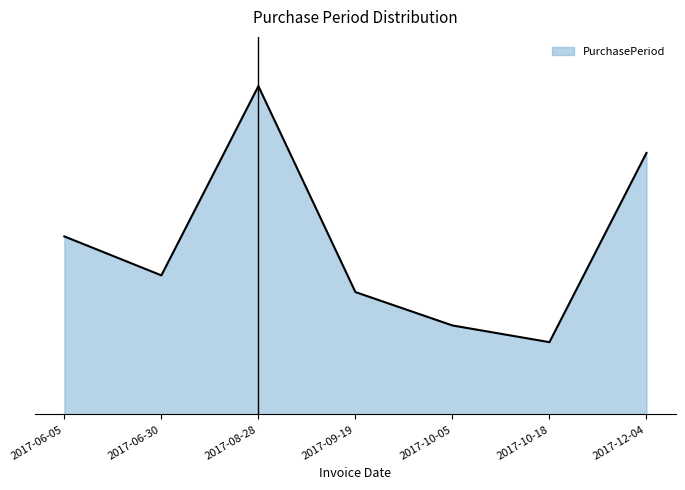

List the labels in order of value, largest first.

2017-08-28, 2017-12-04, 2017-06-05, 2017-06-30, 2017-09-19, 2017-10-05, 2017-10-18